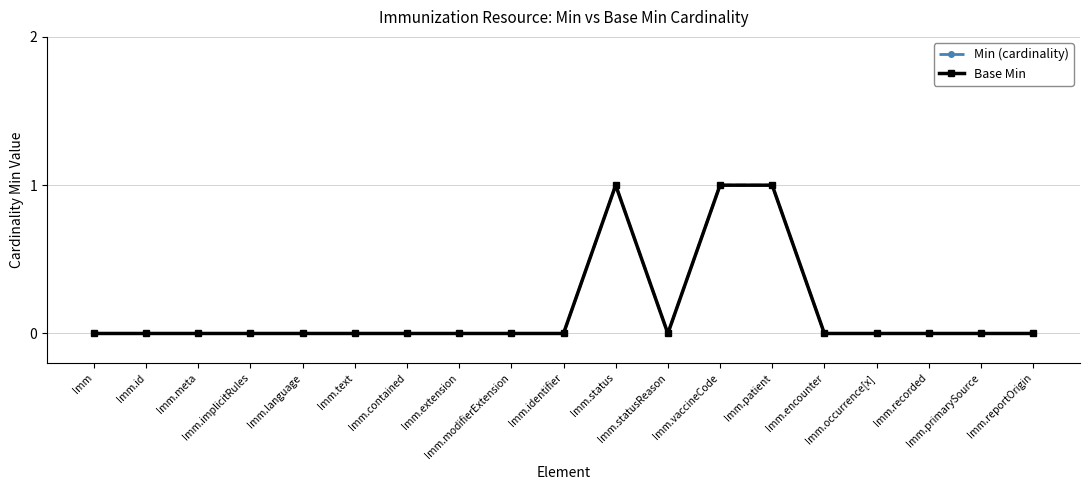

Is this an area chart (filled region under the line)?

No